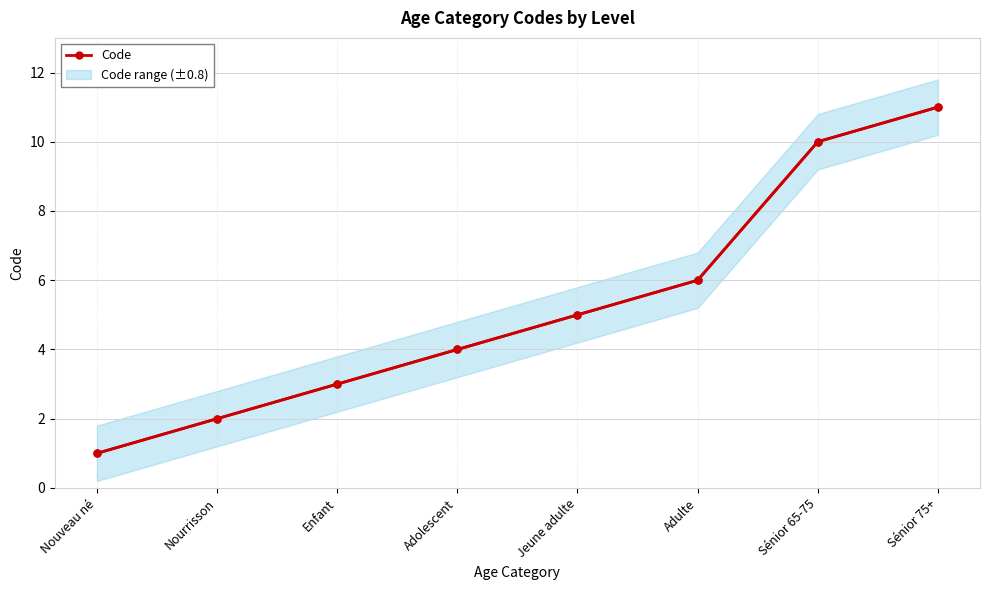

Which label corresponds to the smallest value in the chart?

Nouveau né